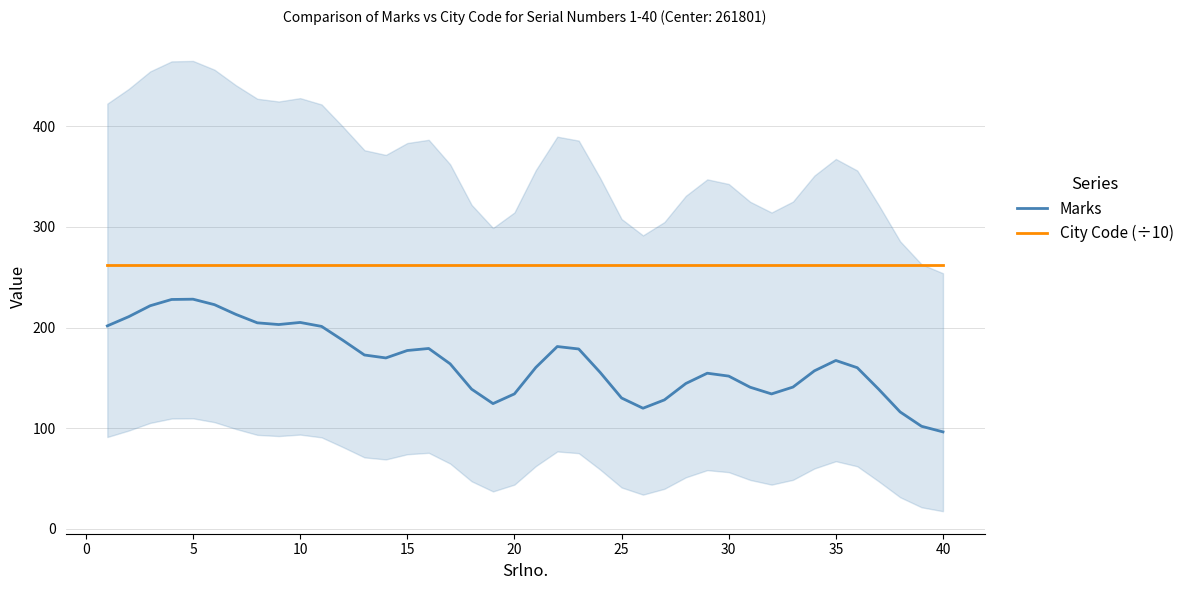

What is the minimum value for Marks?

96.3